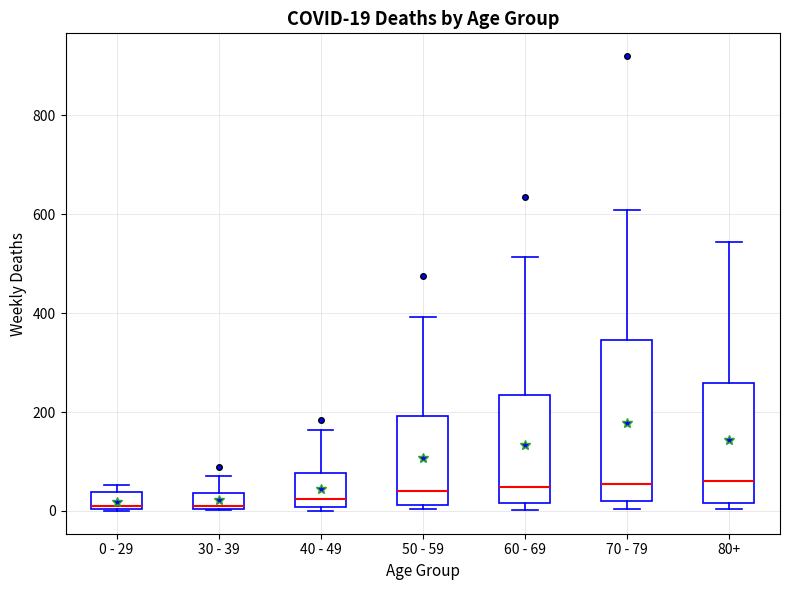

Comparing the boxes themselves (not the whiskers), which one is the tallest?

70 - 79